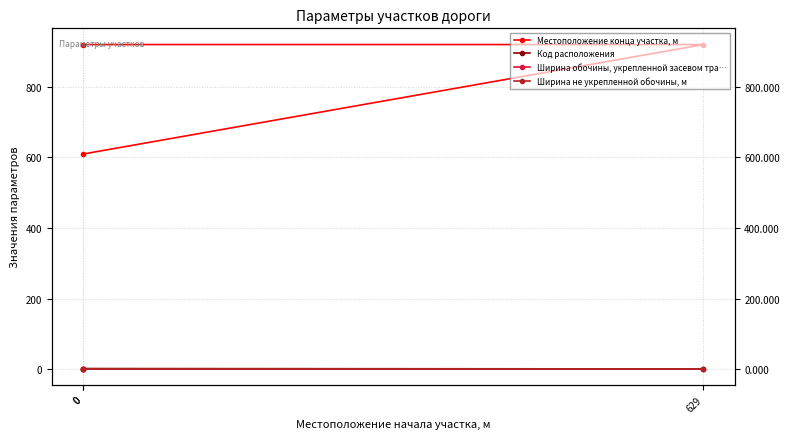

List the labels in order of Код расположения value, smallest first.

0, 629, 0